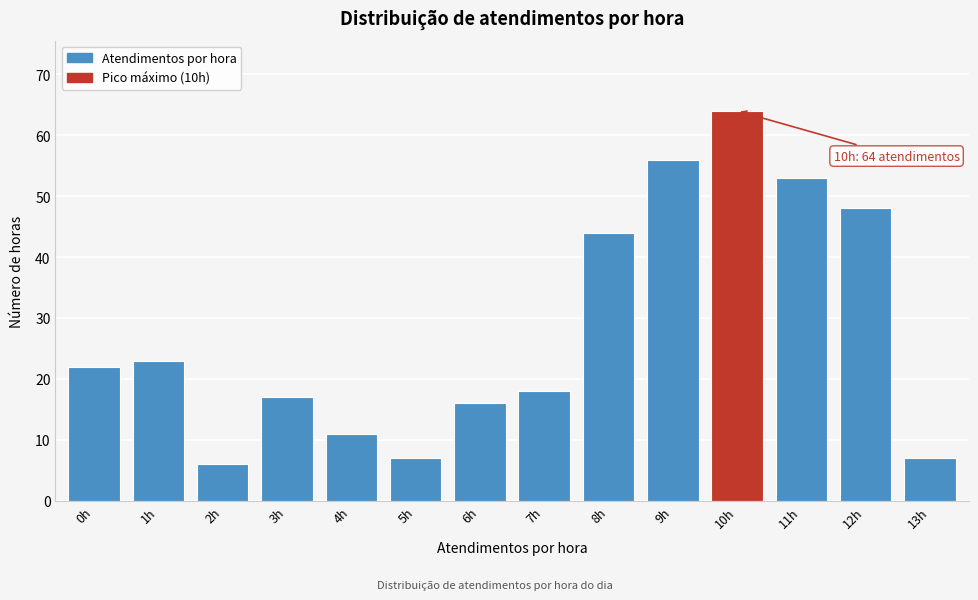

Reading left to right, list all the values displayed in this chart.

0h=22	1h=23	2h=6	3h=17	4h=11	5h=7	6h=16	7h=18	8h=44	9h=56	10h=64	11h=53	12h=48	13h=7